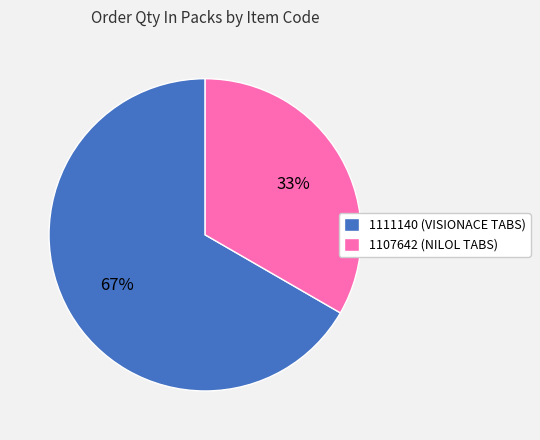

To the nearest percent, what is the average slice percentage?

50%